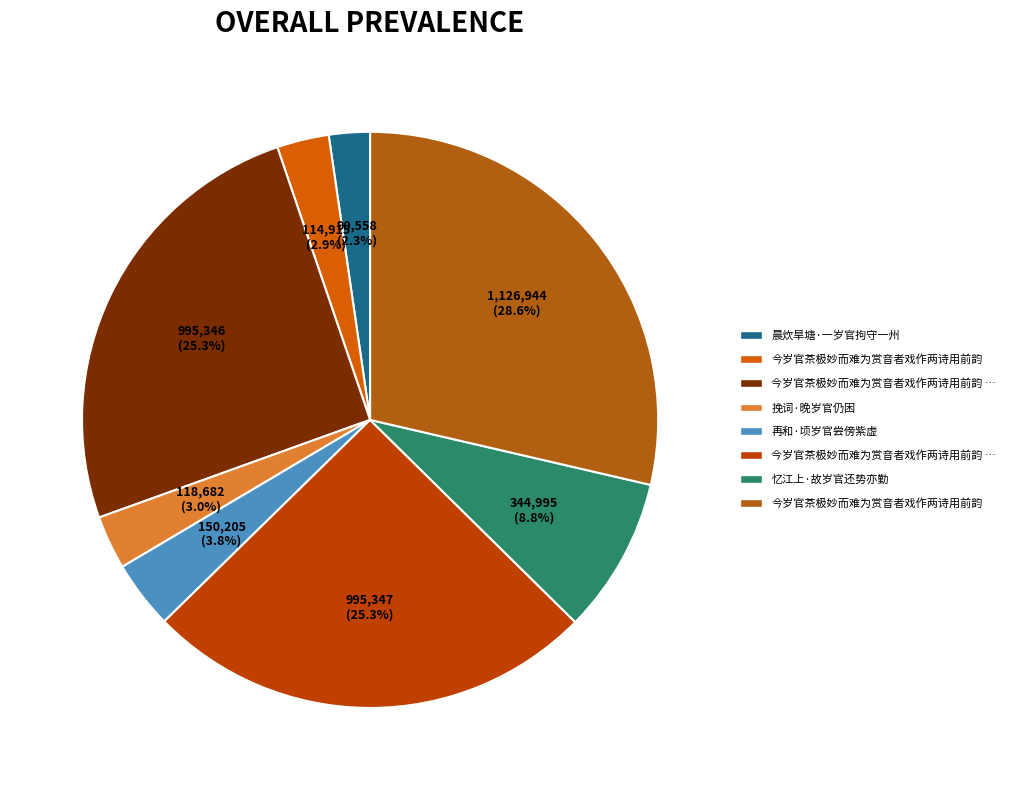

Count the number of slices in the pie.

8